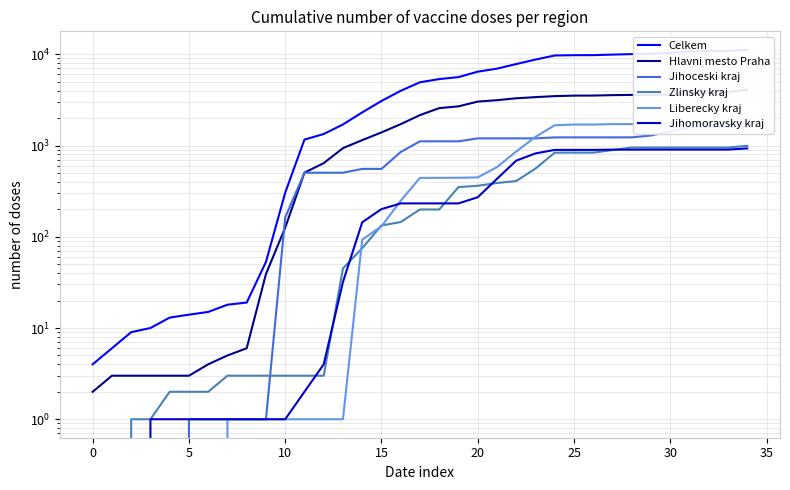

Read the Celkem value at 10.

304